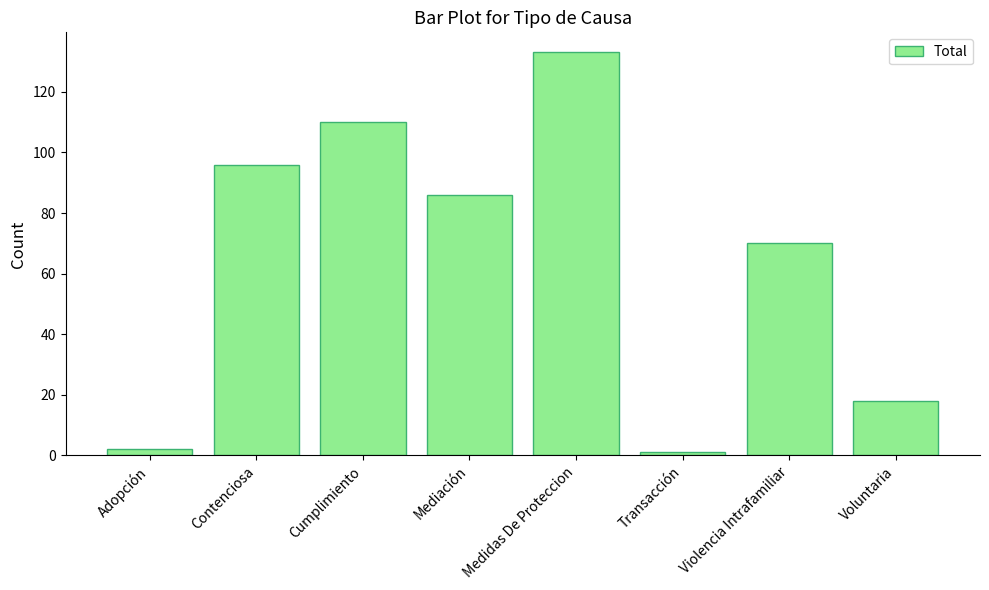

What is the change in value from Contenciosa to Mediación?

-10